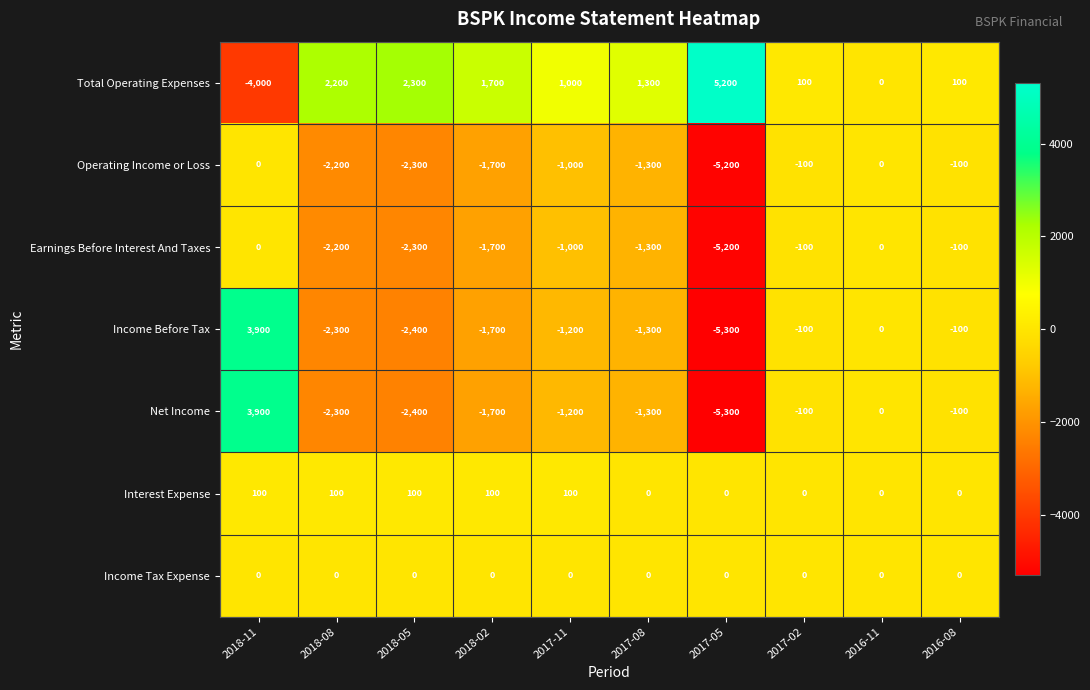

What is the difference between the second highest and second lowest values in the Operating Income or Loss series?

2300